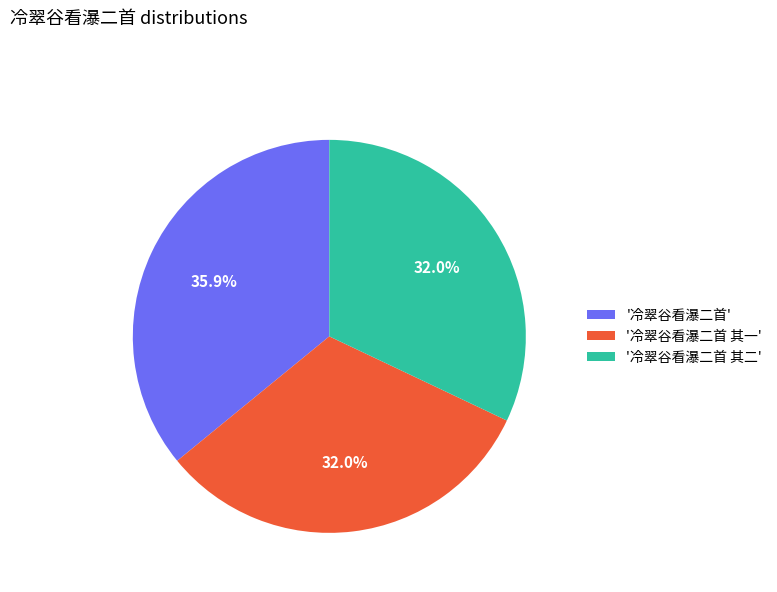

Approximately how many times larger is the value at '冷翠谷看瀑二首 其一' compared to '冷翠谷看瀑二首 其二'?

1.0